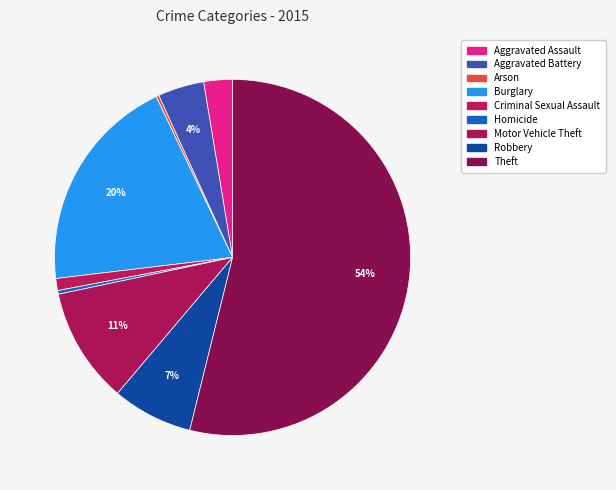

To the nearest percent, what is the combined percentage of Robbery and Criminal Sexual Assault?

8%